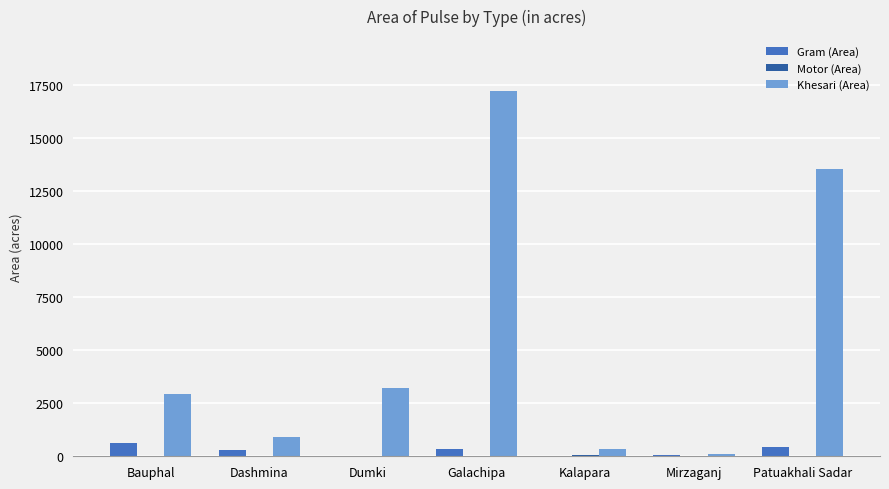

Between Galachipa and Patuakhali Sadar, which series saw the biggest shift?

Khesari (Area)